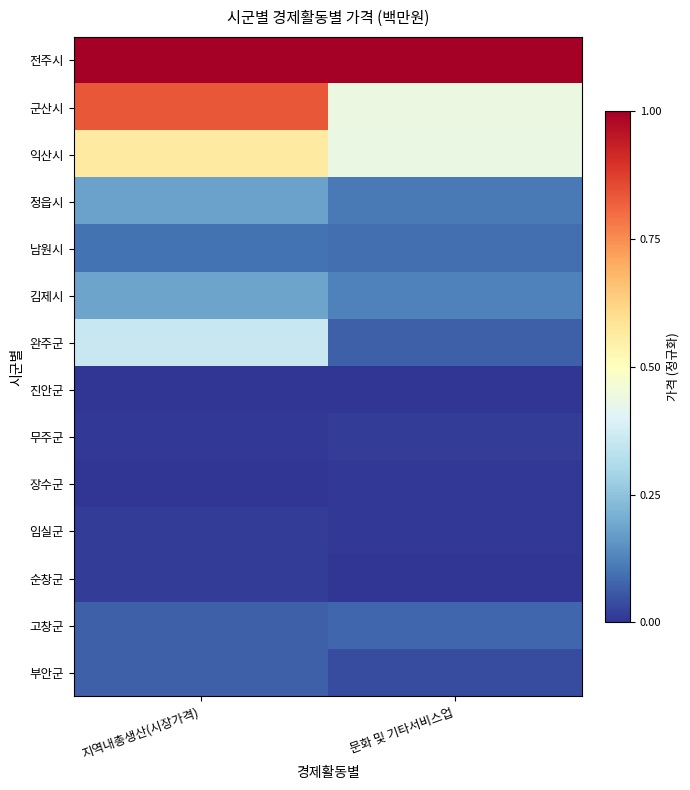

At which category is the sum across all series the highest?

지역내총생산(시장가격)